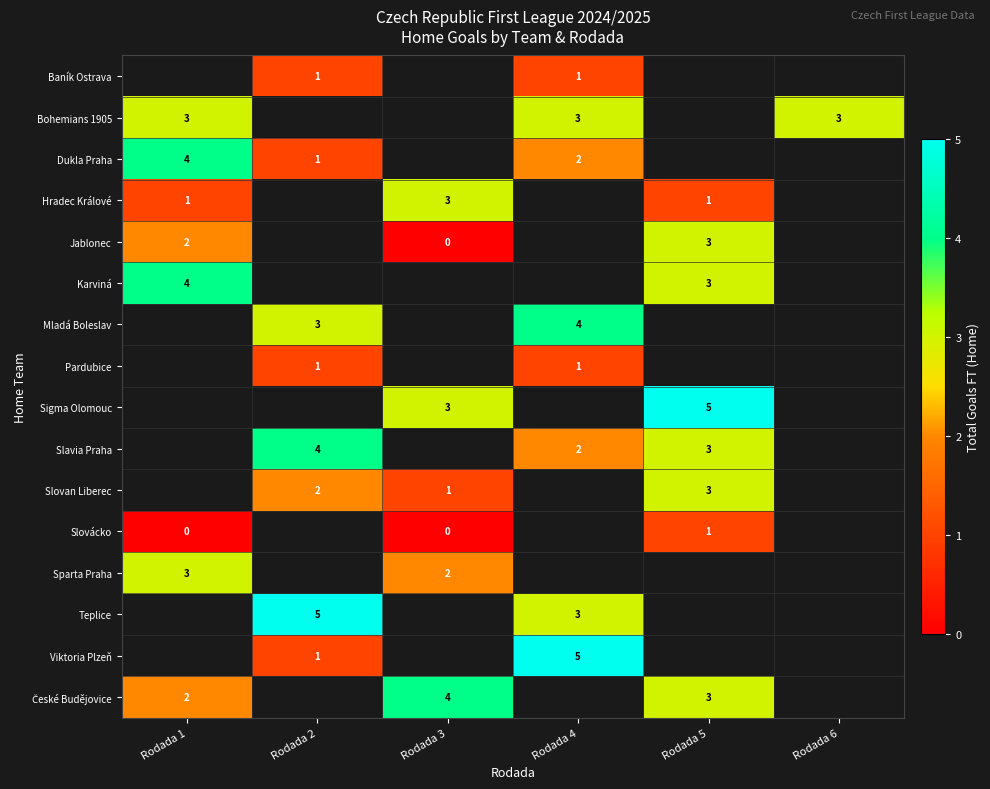

Is it true that Hradec Králové equals 3 at Rodada 3?

True